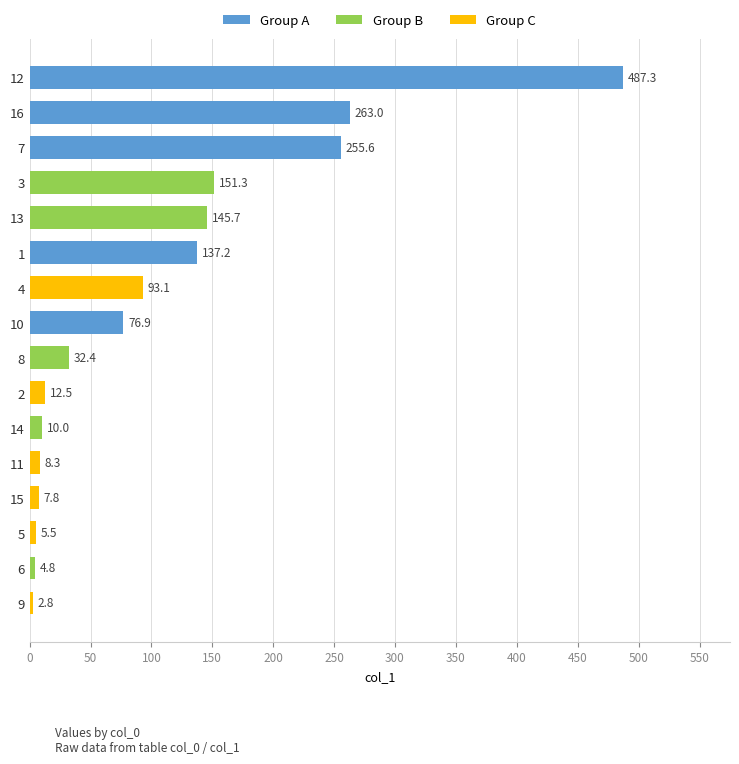

Between 7 and 5, which is larger?

7